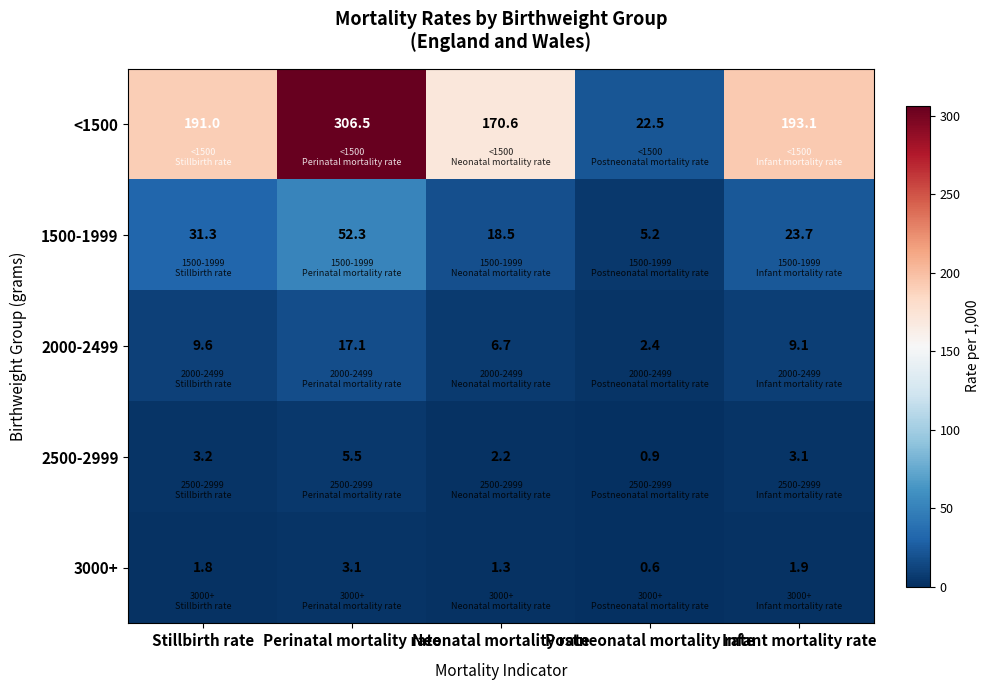

At Stillbirth rate, list the series in order from smallest to largest.

3000+, 2500-2999, 2000-2499, 1500-1999, <1500